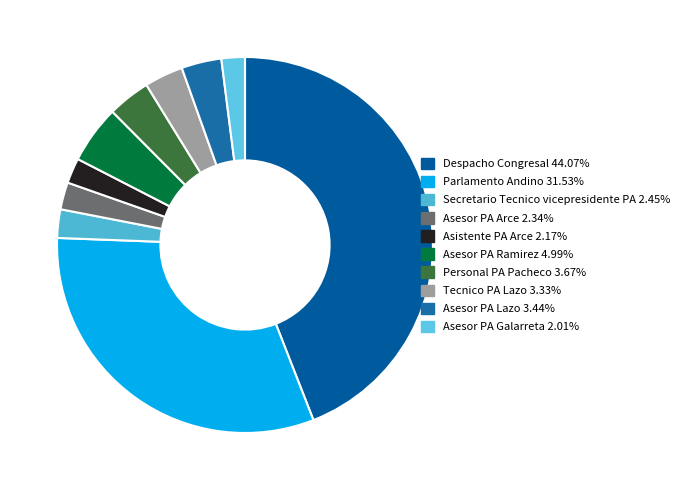

The Parlamento Andino slice represents 32% of the pie. True or false?

True